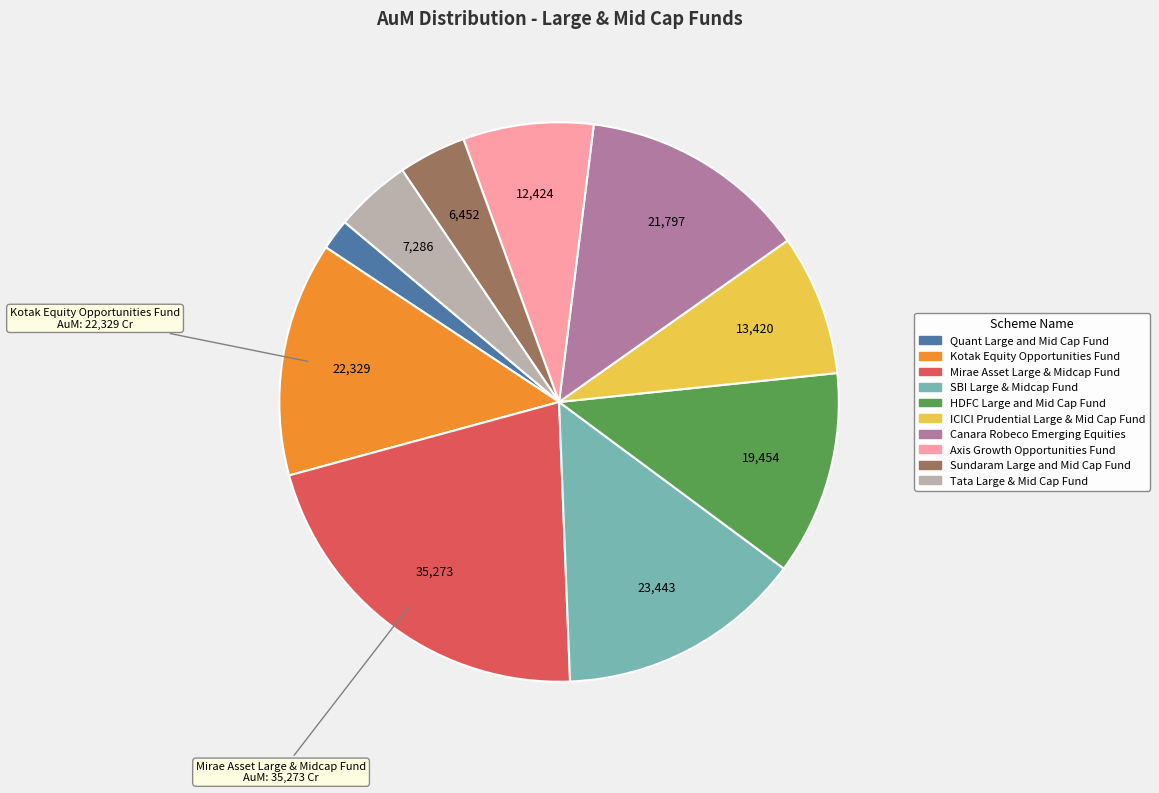

Does any single category account for the majority?

No